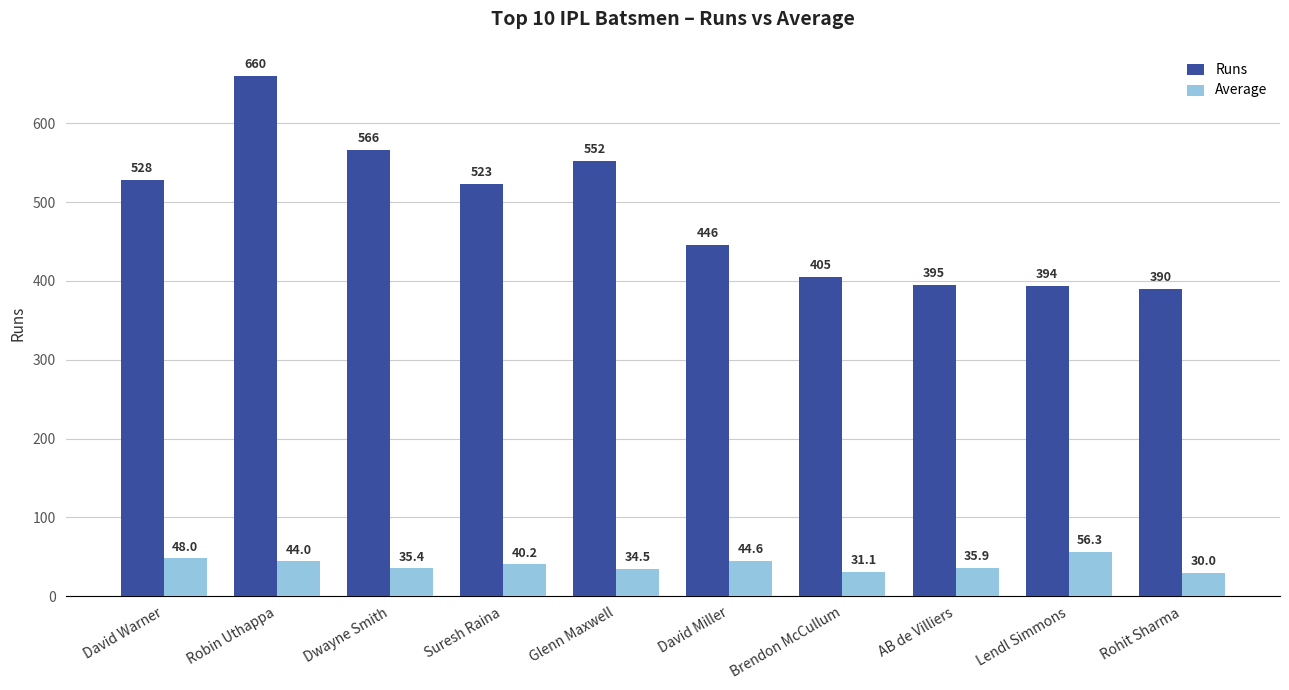

Is the value of Runs at Lendl Simmons greater than the value of Average at Dwayne Smith?

Yes